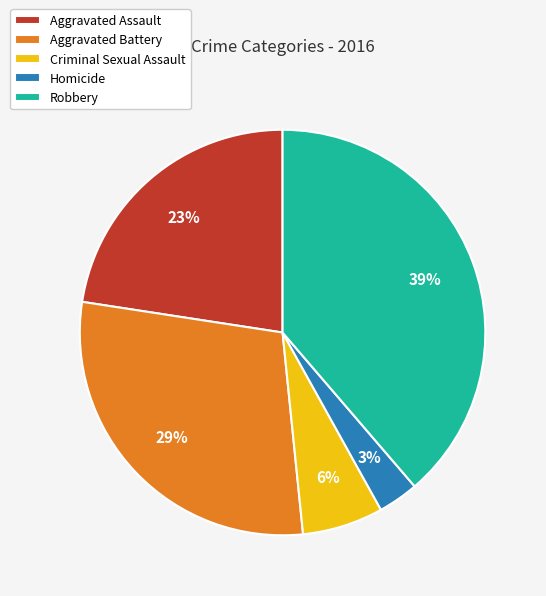

To the nearest percent, what is the combined percentage of Criminal Sexual Assault and Robbery?

45%